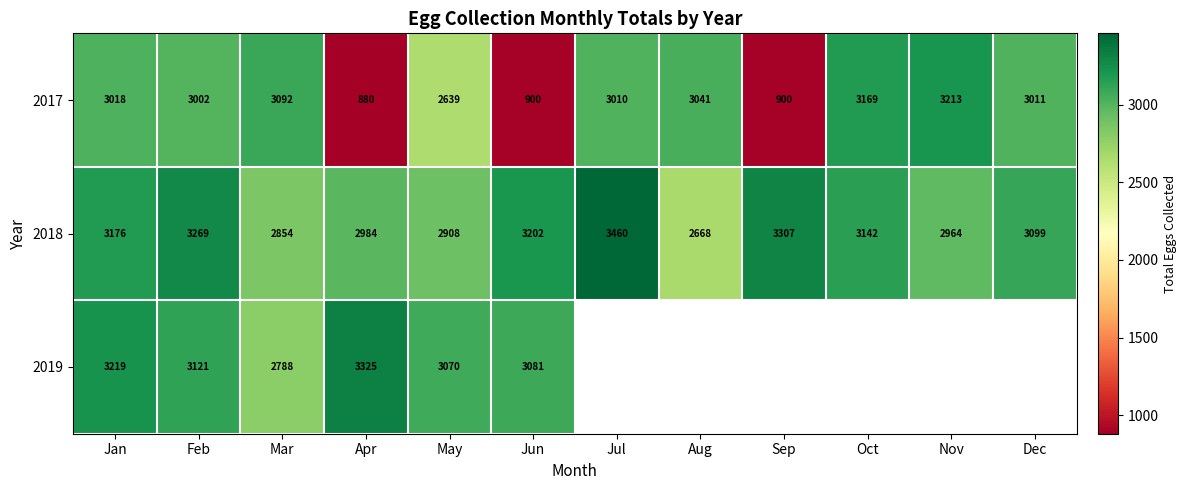

What is the difference between the 2018 values at Jun and Jan?

26